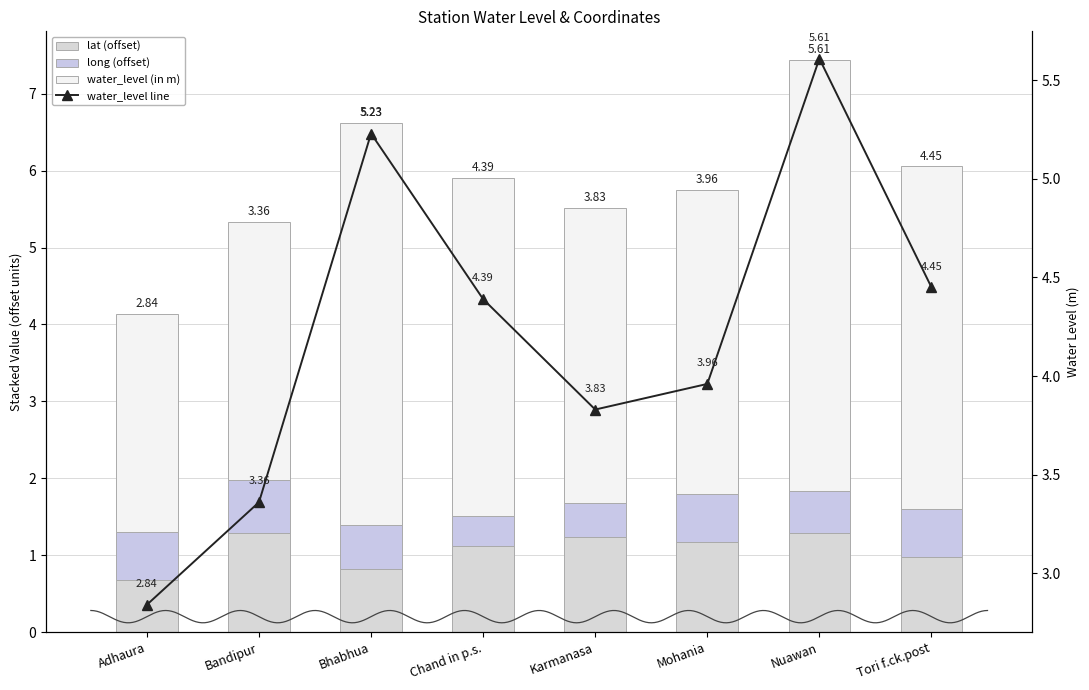

What is the maximum value shown in the chart?

5.6